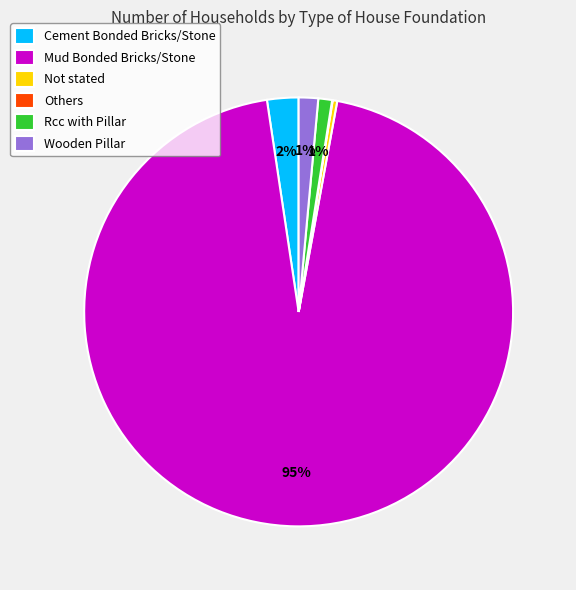

Which category accounts for the majority?

Mud Bonded Bricks/Stone